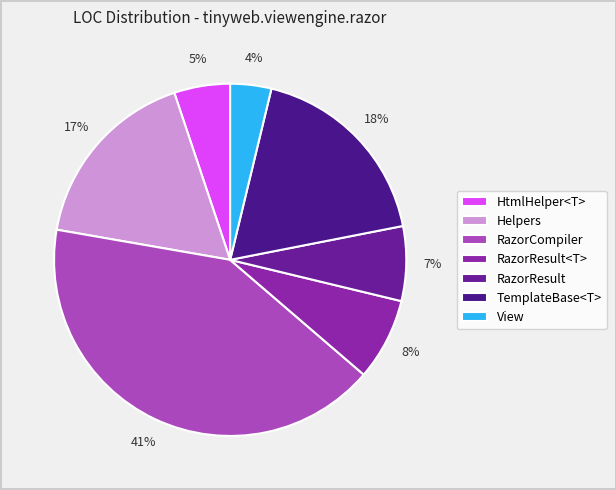

What percentage is the RazorResult<T> slice, to the nearest percent?

8%